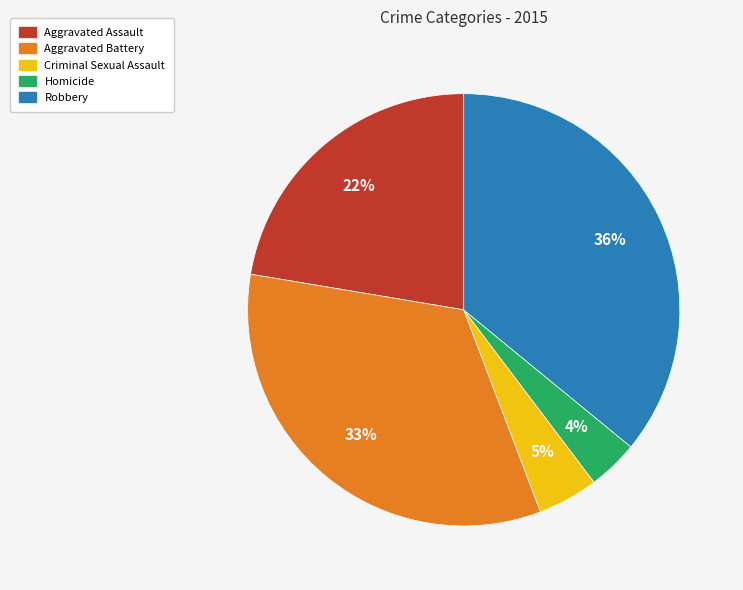

Which has a higher value, Homicide or Aggravated Assault?

Aggravated Assault